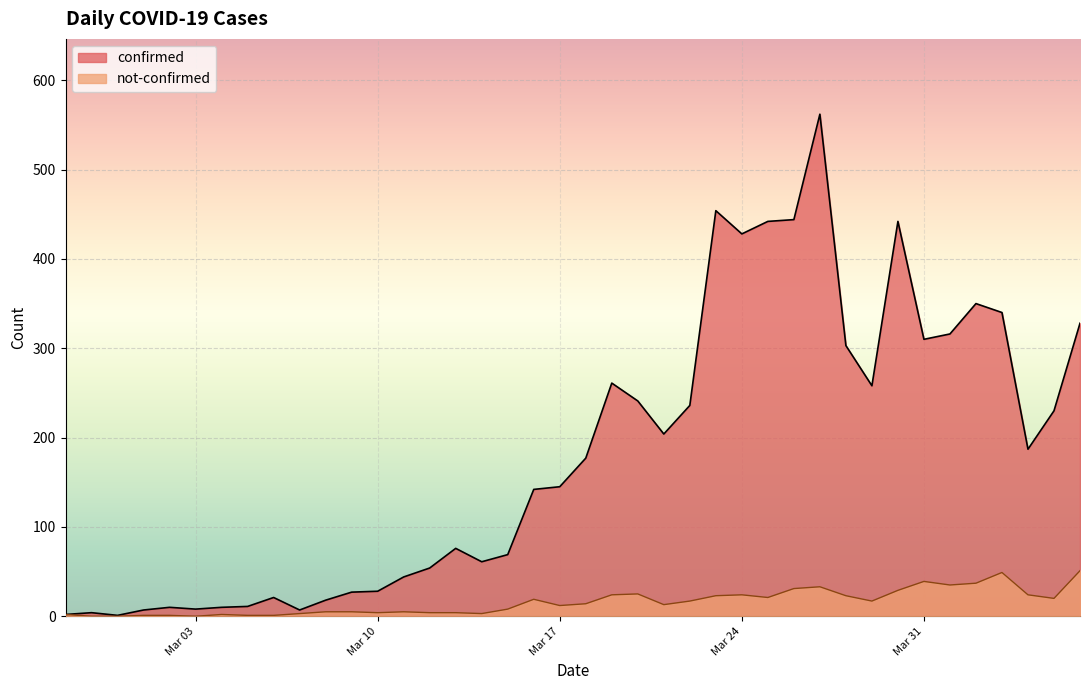

Reading left to right, list all the values displayed in this chart.

confirmed: 2	4	1	7	10	8	10	11	21	7	18	27	28	44	54	76	61	69	142	145	177	261	241	204	236	454	428	442	444	562	303	258	442	310	316	350	340	187	230	328
not-confirmed: 2	0	0	1	1	0	2	1	1	3	5	5	4	5	4	4	3	8	19	12	14	24	25	13	17	23	24	21	31	33	23	17	29	39	35	37	49	24	20	51